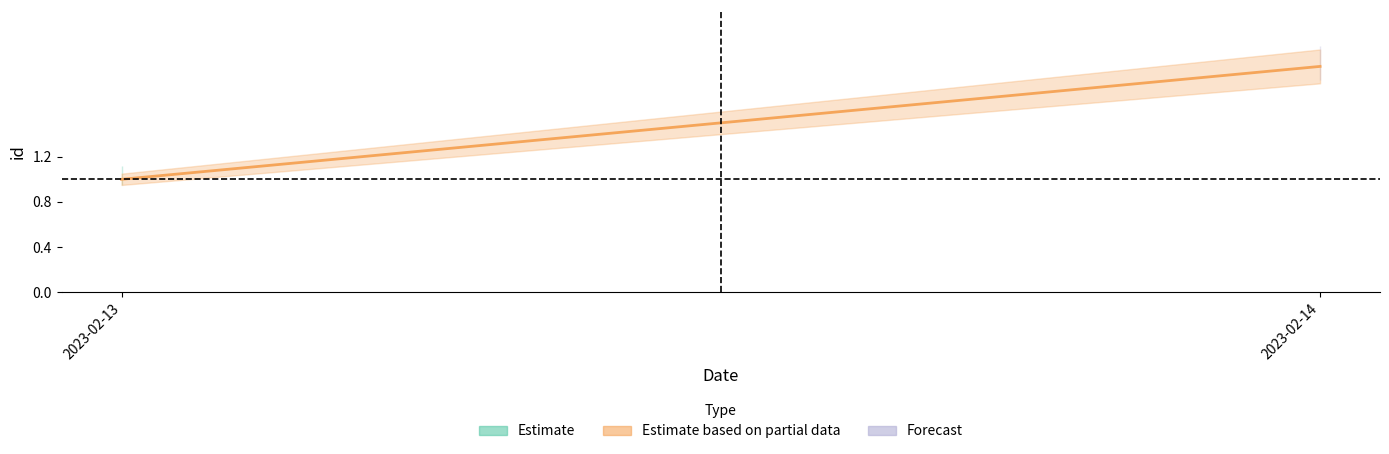

Rank the categories by value from highest to lowest.

2023-02-14, 2023-02-13